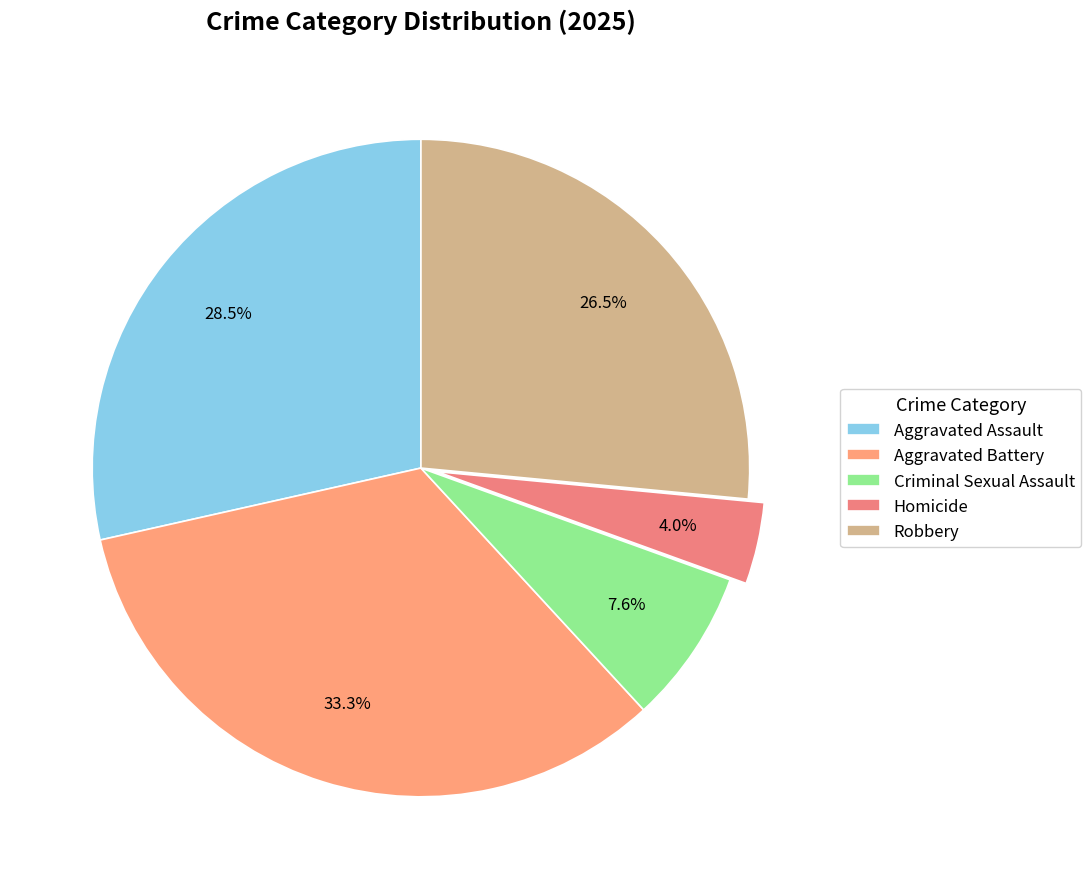

Does Aggravated Assault represent more than half of the total?

No